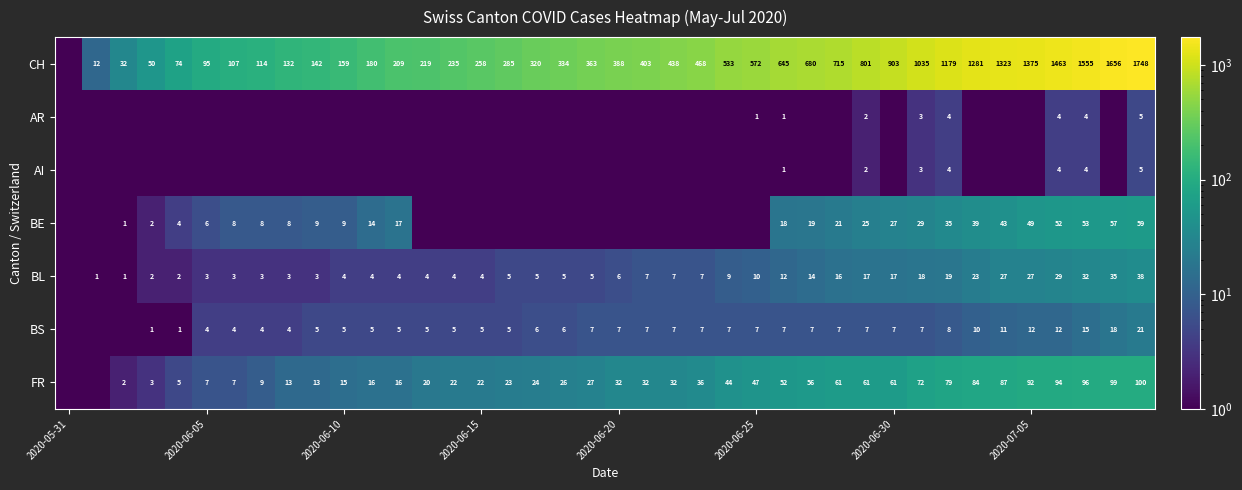

What is the total value across all series at 34?

1492.0